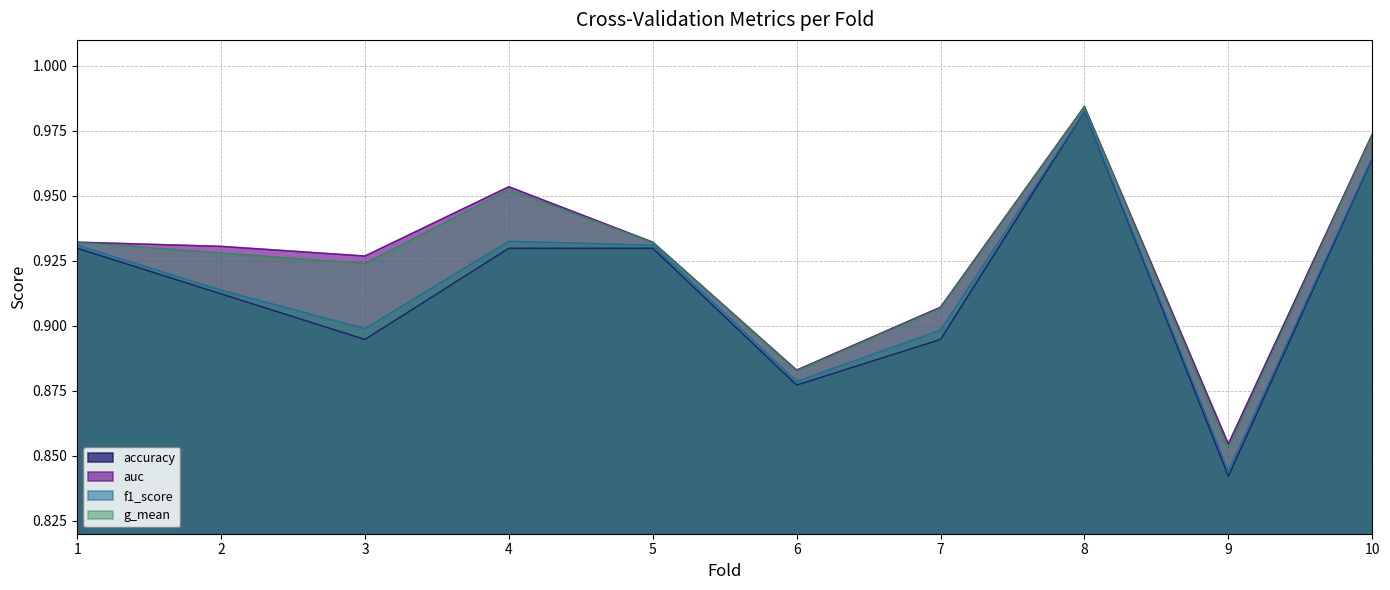

How many lines are shown in the chart?

4